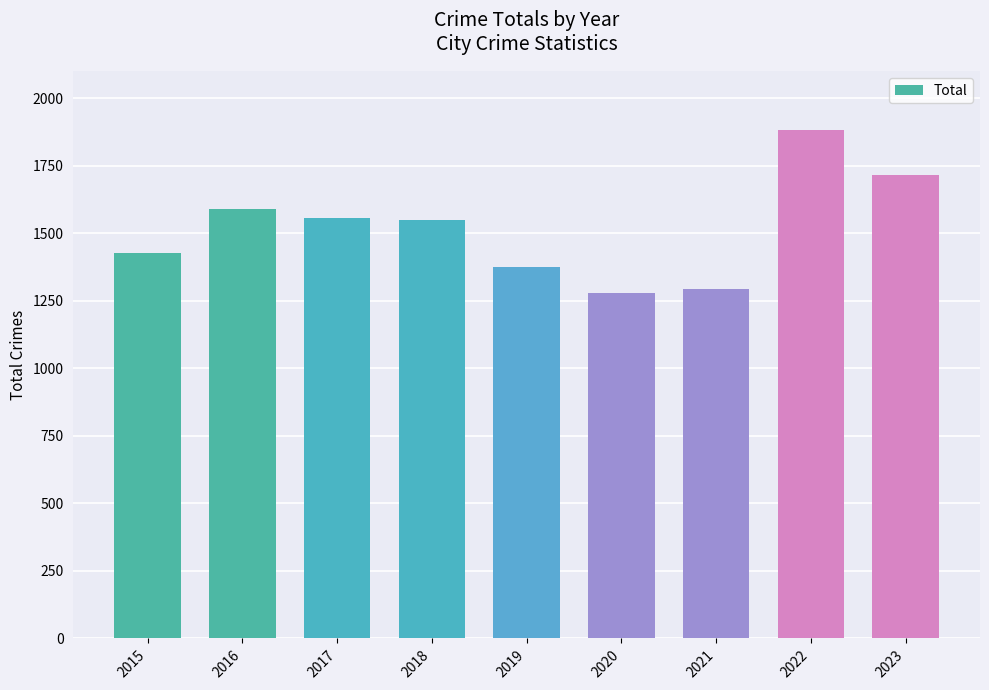

What is the average value?

1517